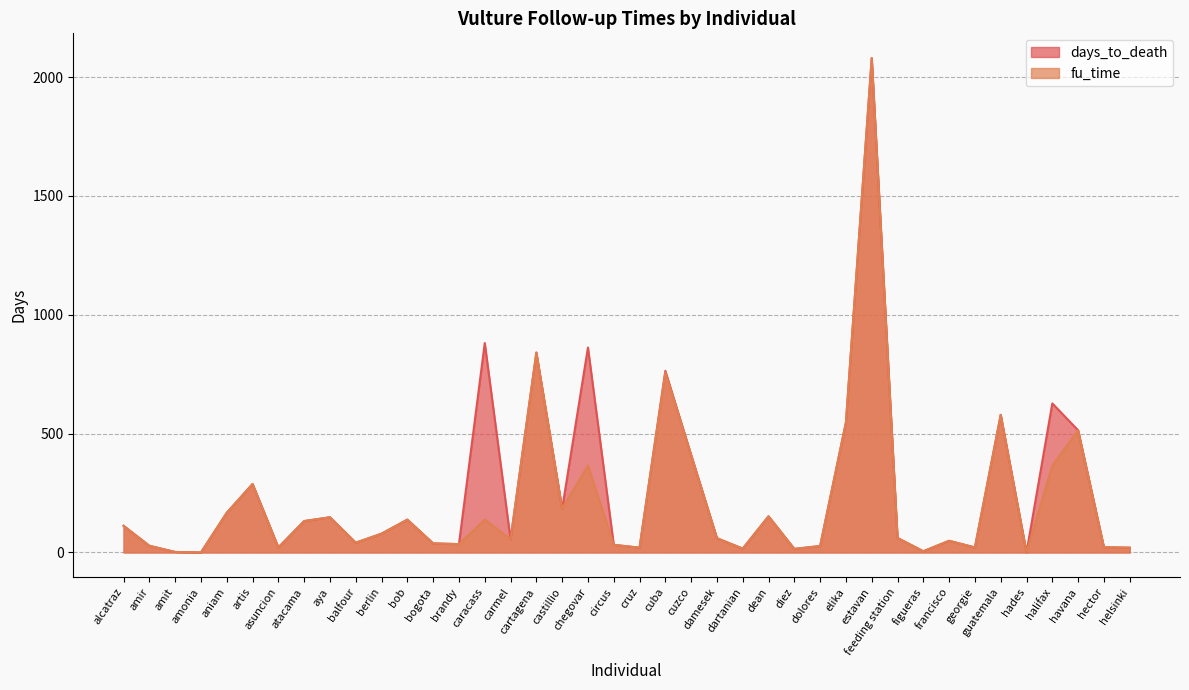

What is the value of the fu_time point at the 15th from the left?

138